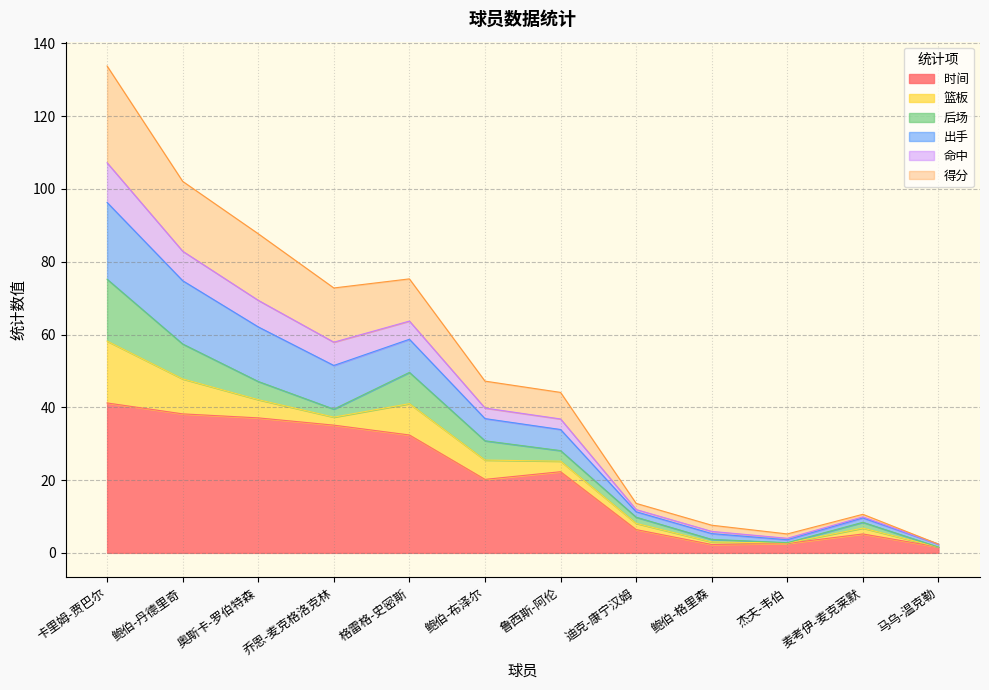

Does the chart display data point markers on the line(s)?

No